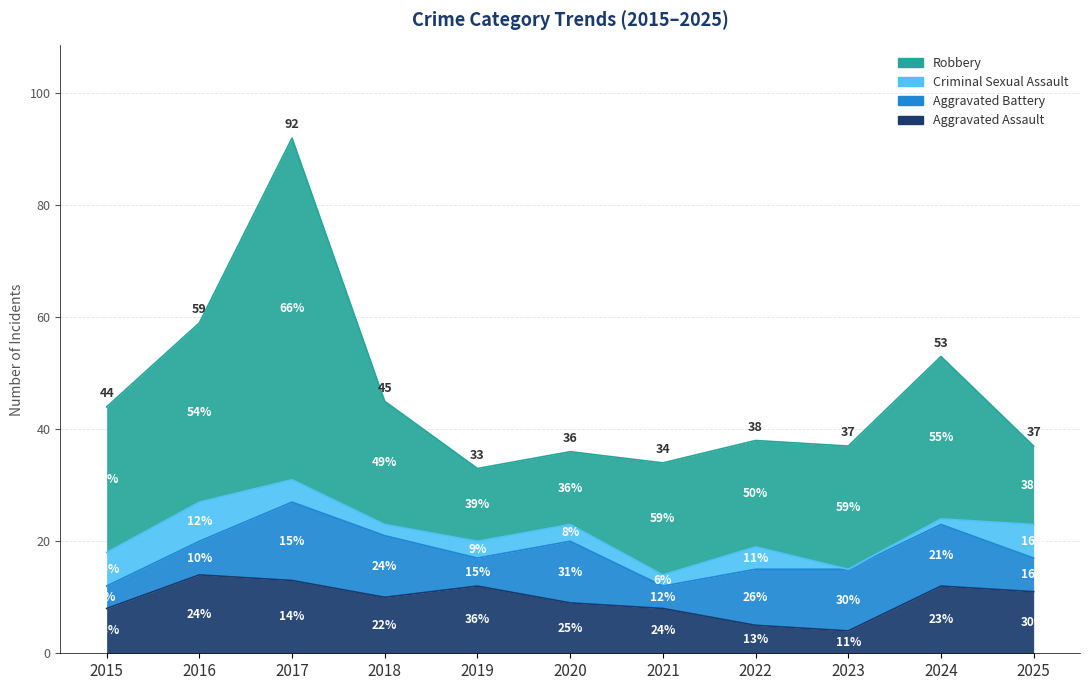

In Aggravated Assault, how many points are higher than both neighbors (excluding endpoints)?

3